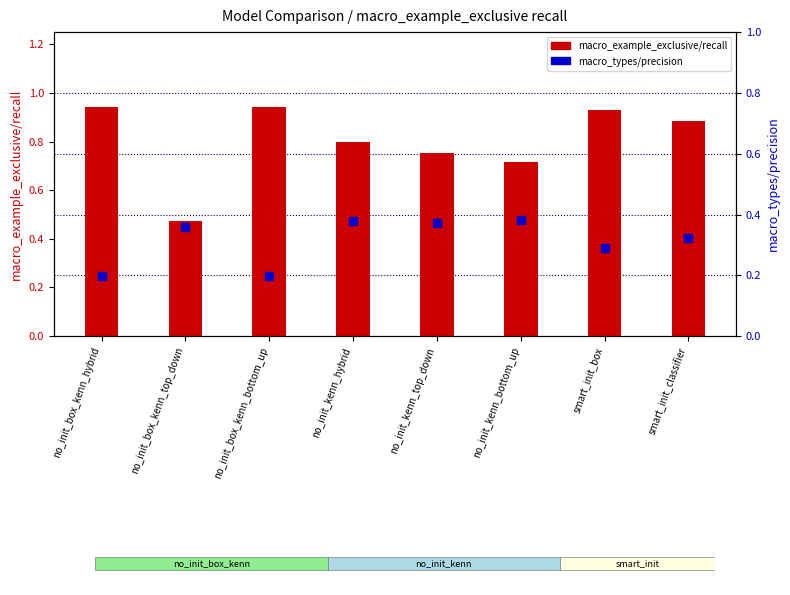

Which series reaches the maximum Y coordinate?

macro_example_exclusive/recall